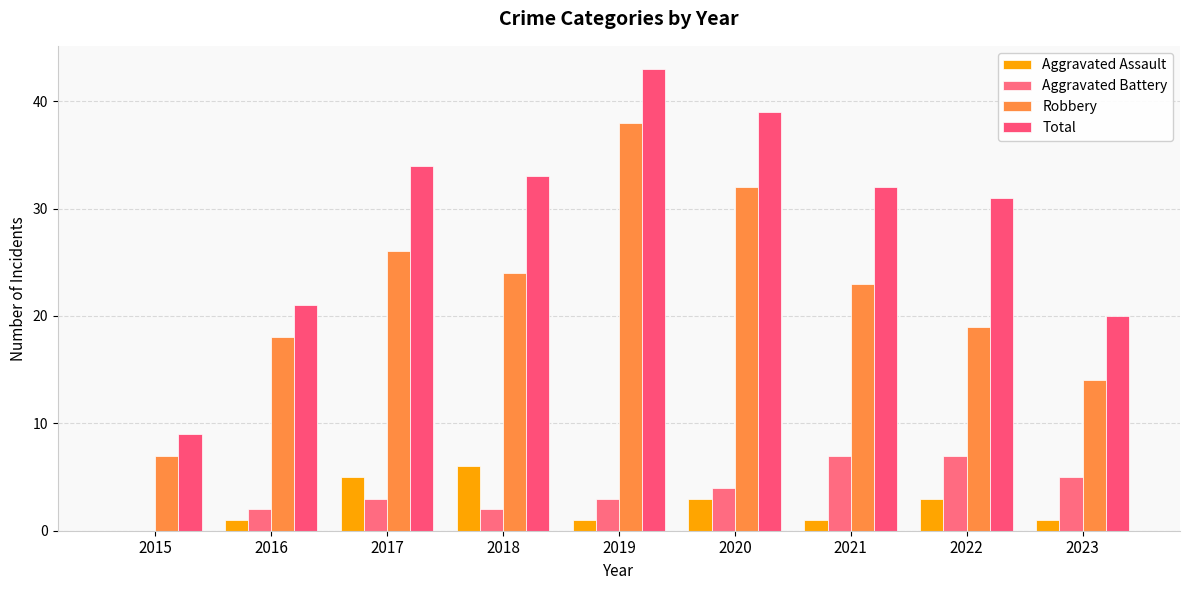

What is the sum of the Aggravated Assault values at 2021 and 2015?

1